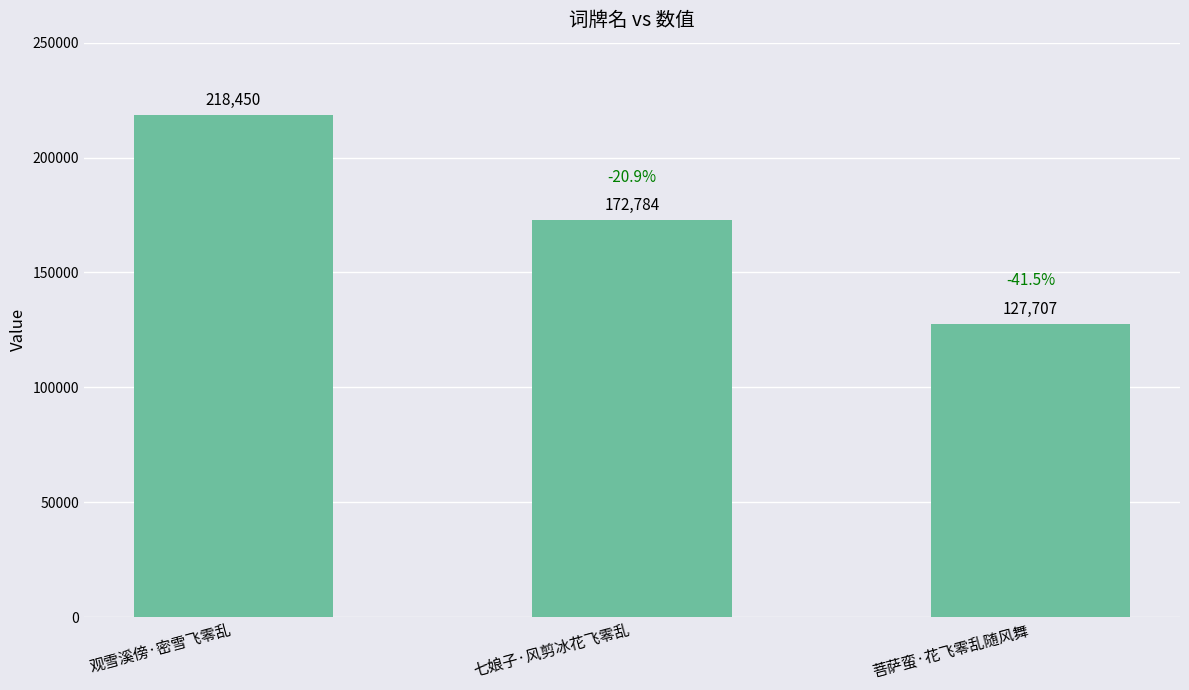

At which category does the chart reach its peak across all series?

观雪溪傍·密雪飞零乱